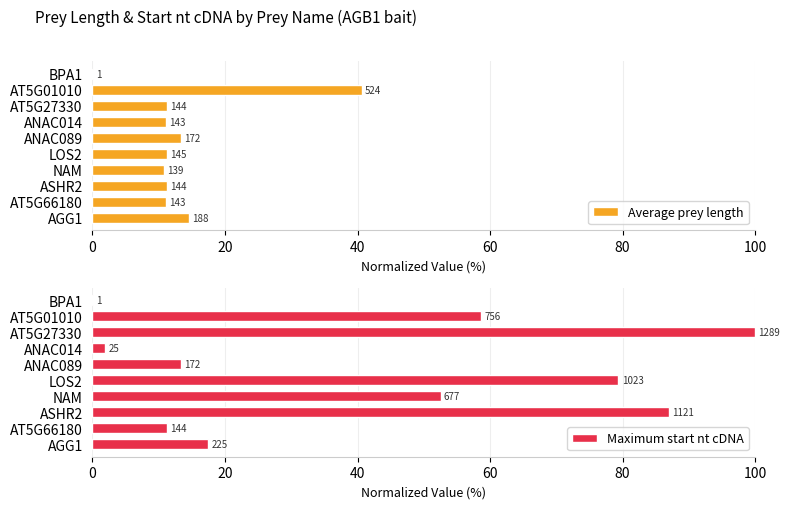

Rank the series by their maximum value, from lowest to highest.

Average prey length, Maximum start nt cDNA